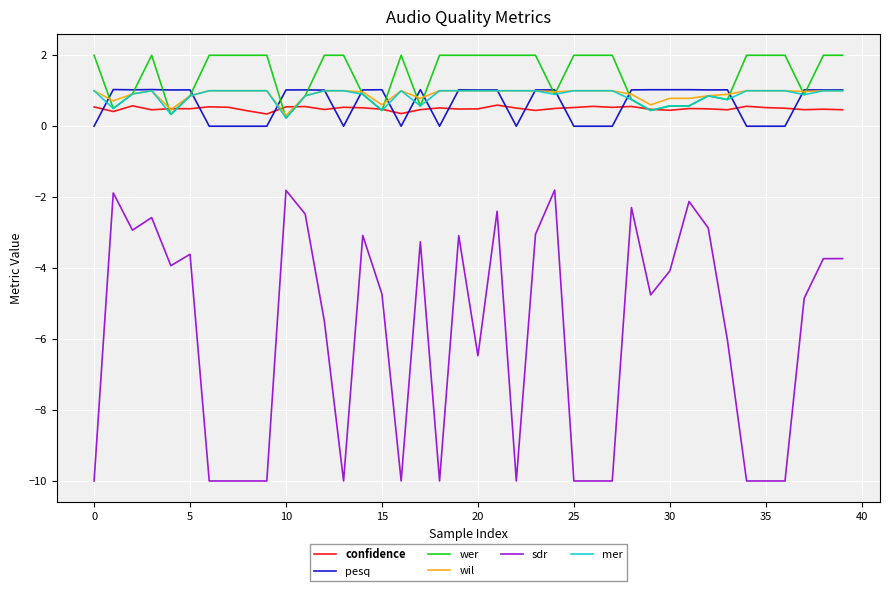

What is the greatest value displayed?

2.0